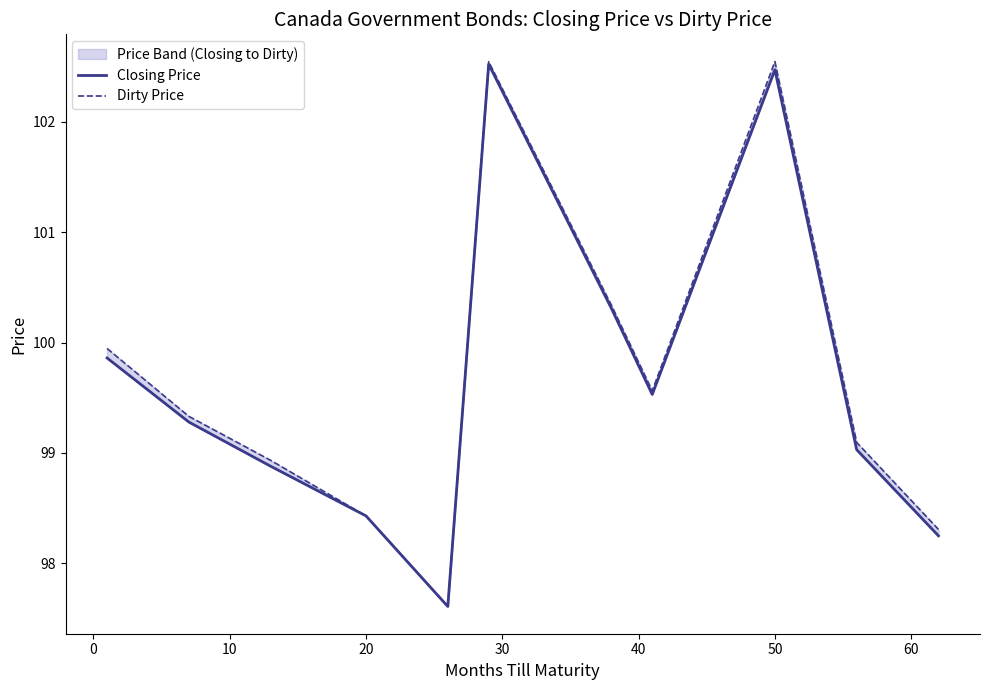

Count the number of data series in this chart.

2